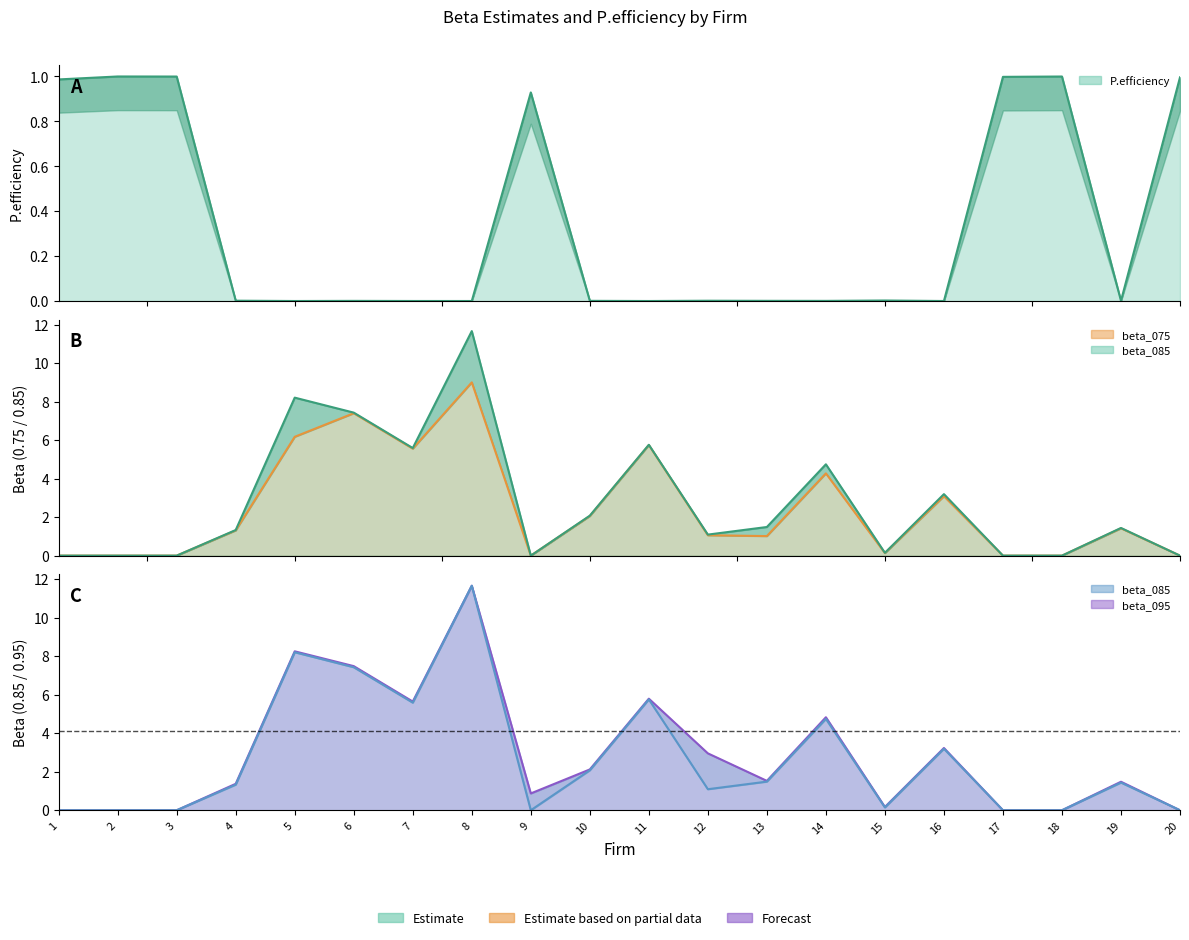

Is it true that the value at 15 is 0.0?

True